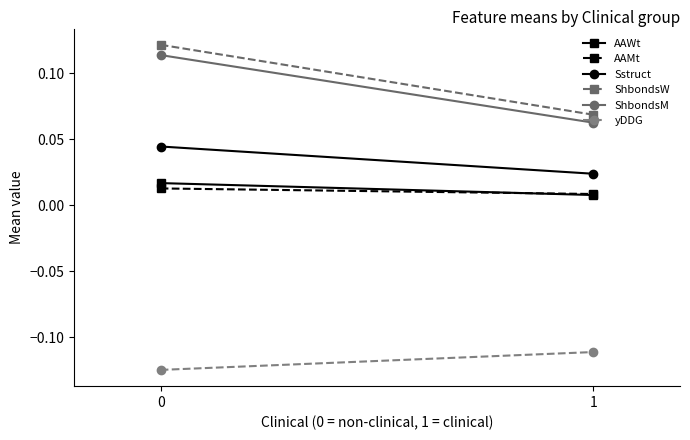

What is the total value across all series at 1?

0.1